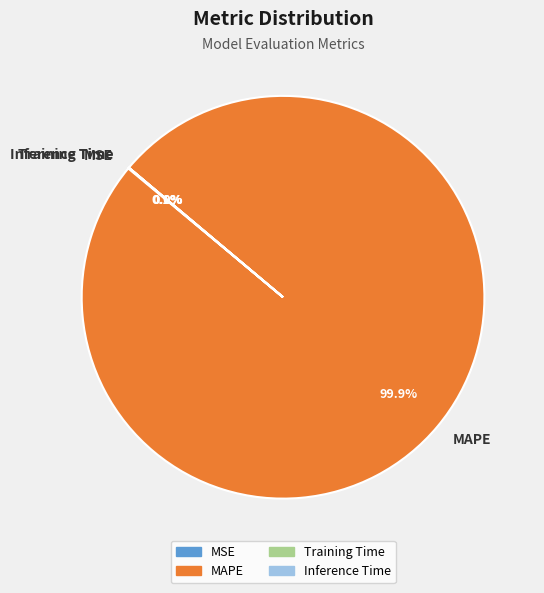

Does any single category account for the majority?

Yes